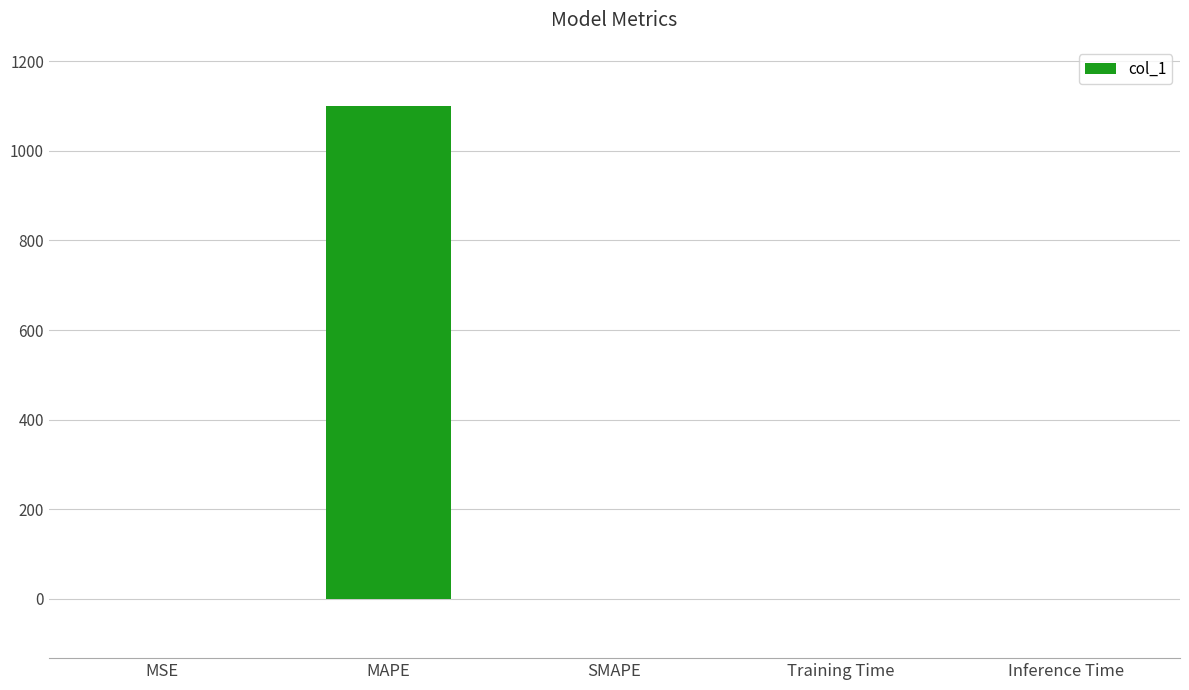

Which has a higher value, MAPE or SMAPE?

MAPE